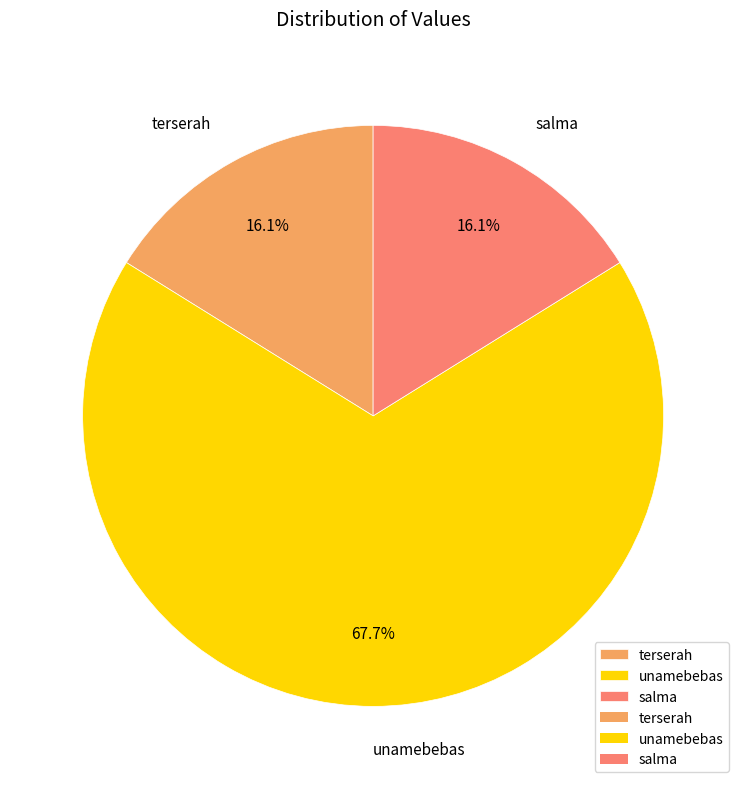

Is it true that terserah is 26% of the pie?

False